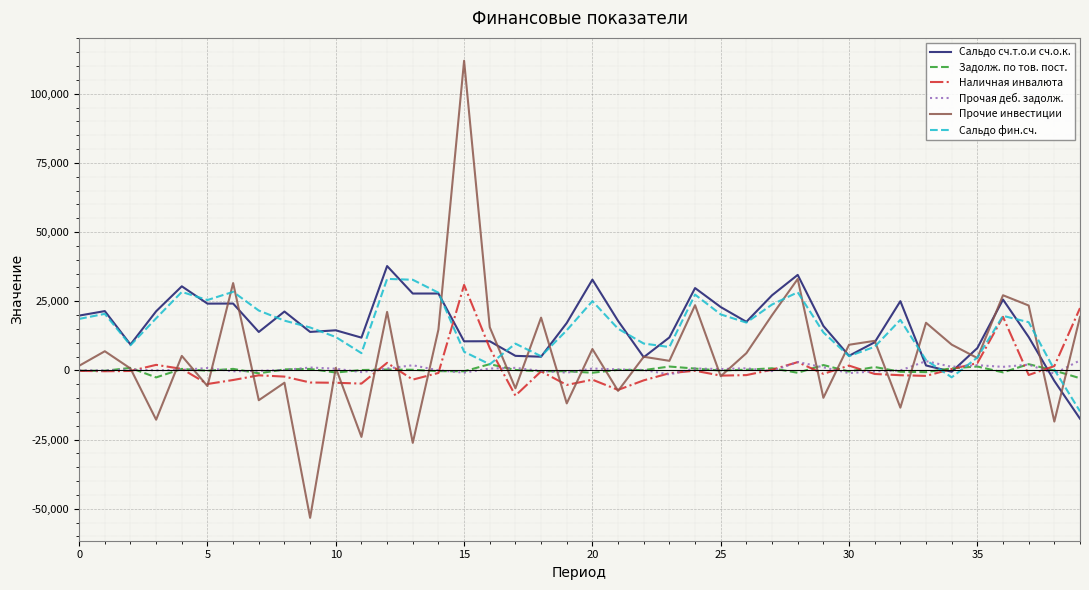

What is the maximum value shown in the chart?

111932.2